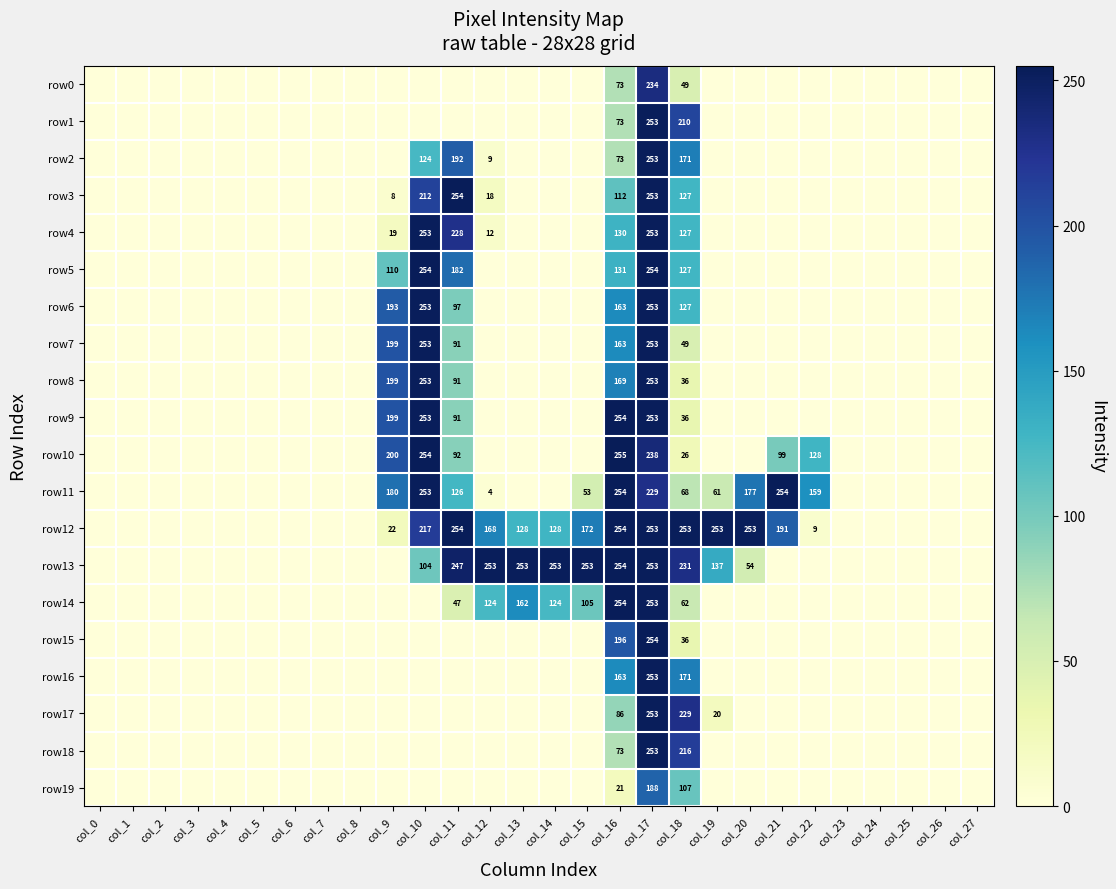

What is the spread (max minus min) of values at col_10?

254